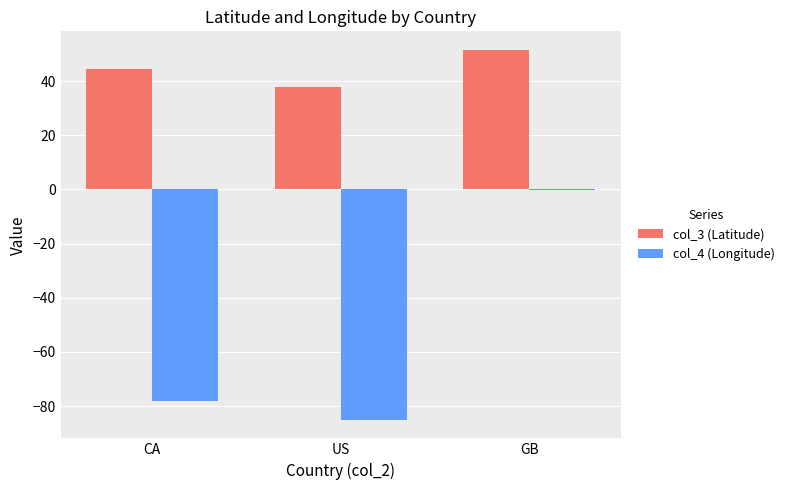

What is the sum of all col_4 (Longitude) values?

-163.5